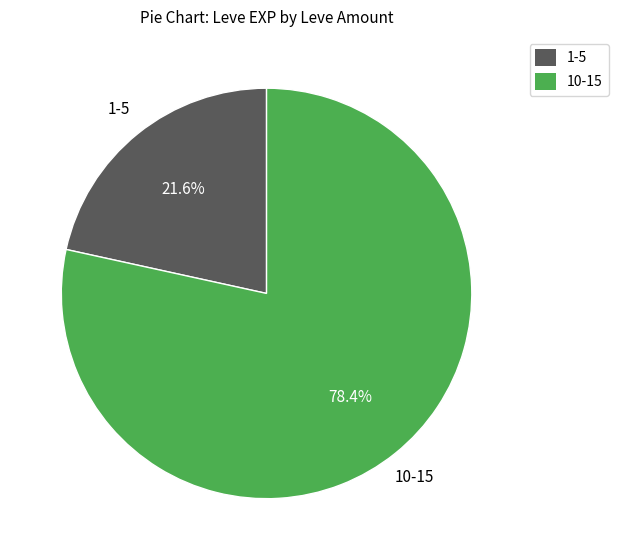

Approximately how many times larger is the value at 1-5 compared to 10-15?

0.3